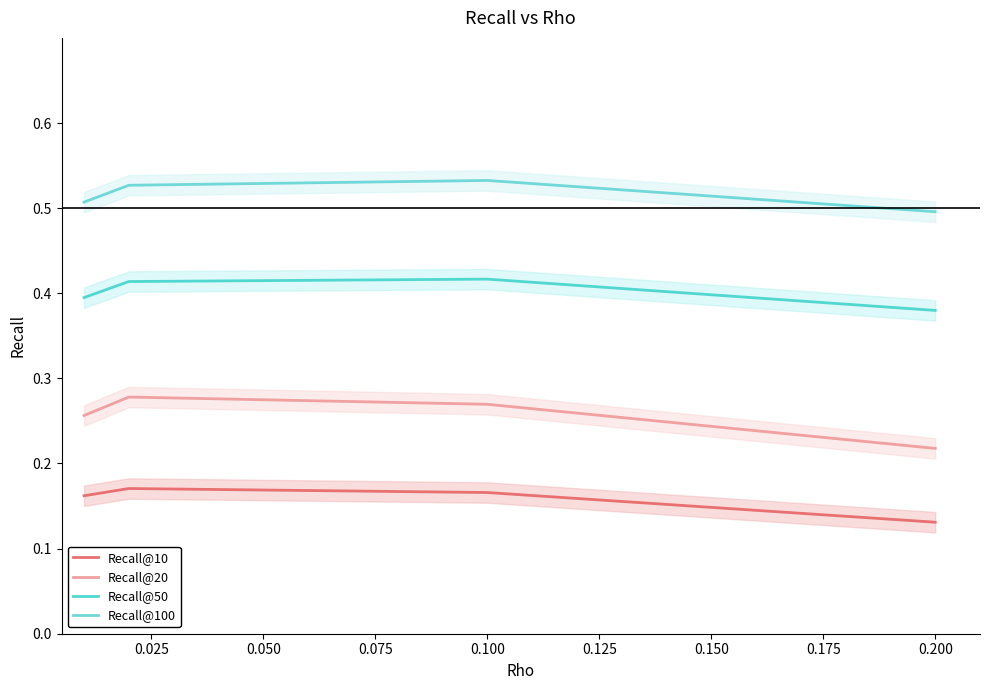

Reading left to right, extract all data points from this chart.

Recall@10: 0.2	0.2	0.2	0.1
Recall@20: 0.3	0.3	0.3	0.2
Recall@50: 0.4	0.4	0.4	0.4
Recall@100: 0.5	0.5	0.5	0.5